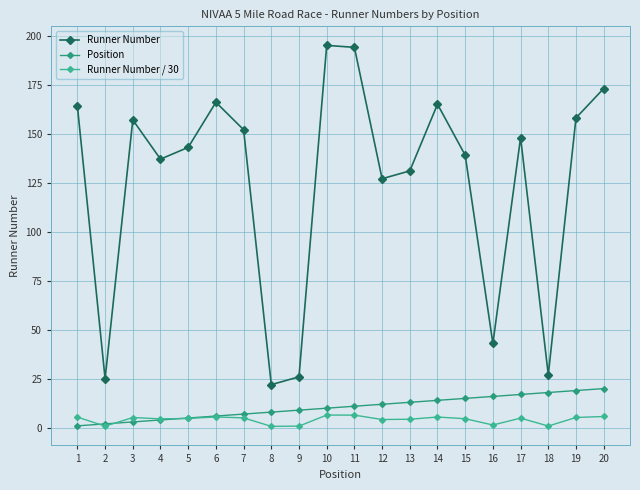

What are all the series names shown in the legend?

Runner Number, Position, Runner Number / 30